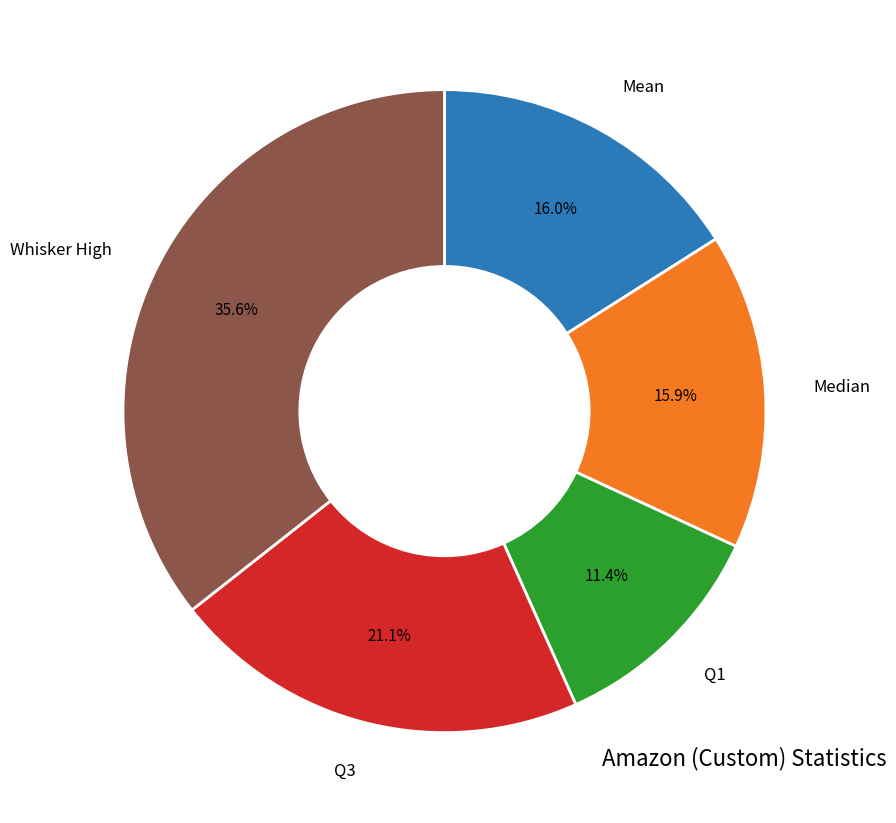

Is there any slice that represents more than half of the pie?

No